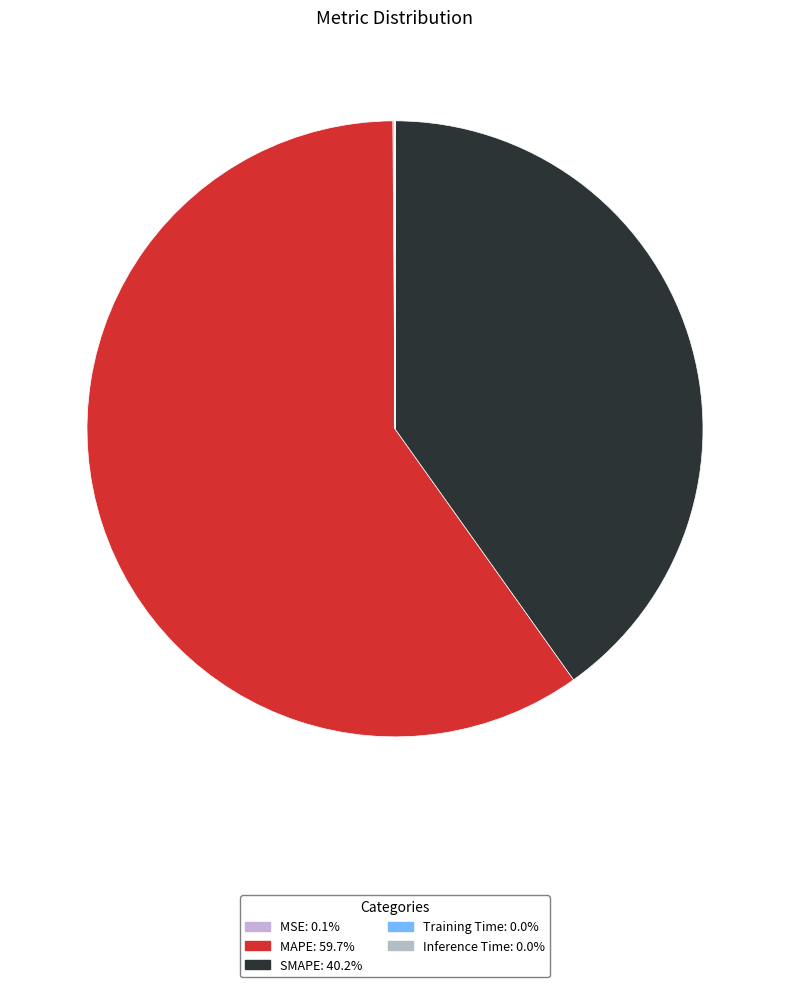

The MSE slice represents 0% of the pie. True or false?

True